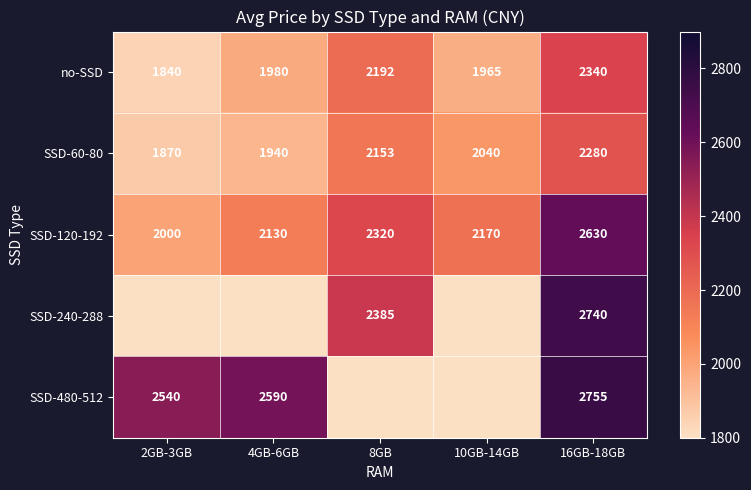

How many positive values does the SSD-480-512 series have?

3